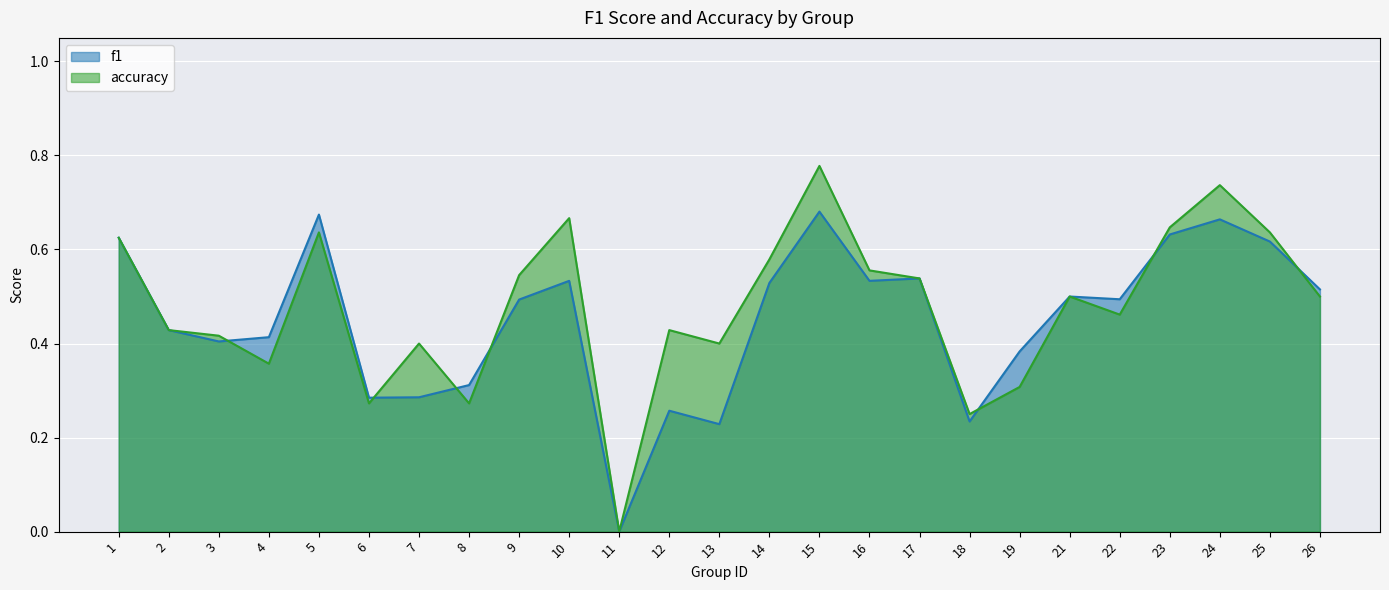

Count the accuracy values in the range 0 to 1.

25